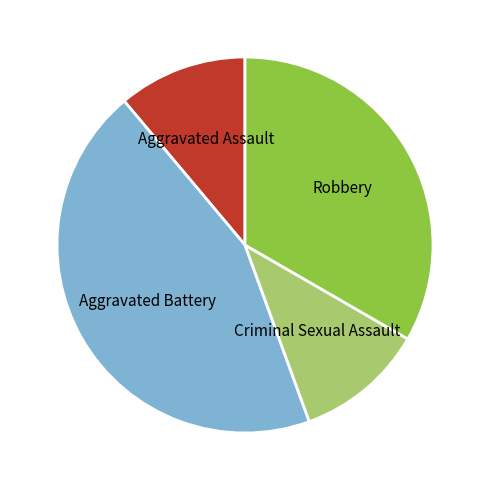

Which category has the biggest portion of the pie?

Aggravated Battery